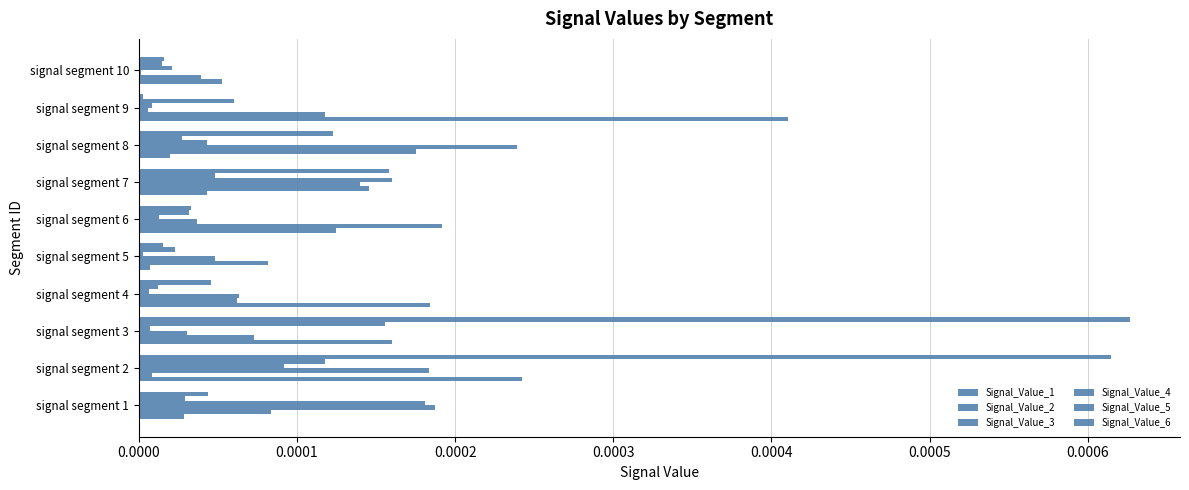

Count the number of data series in this chart.

6